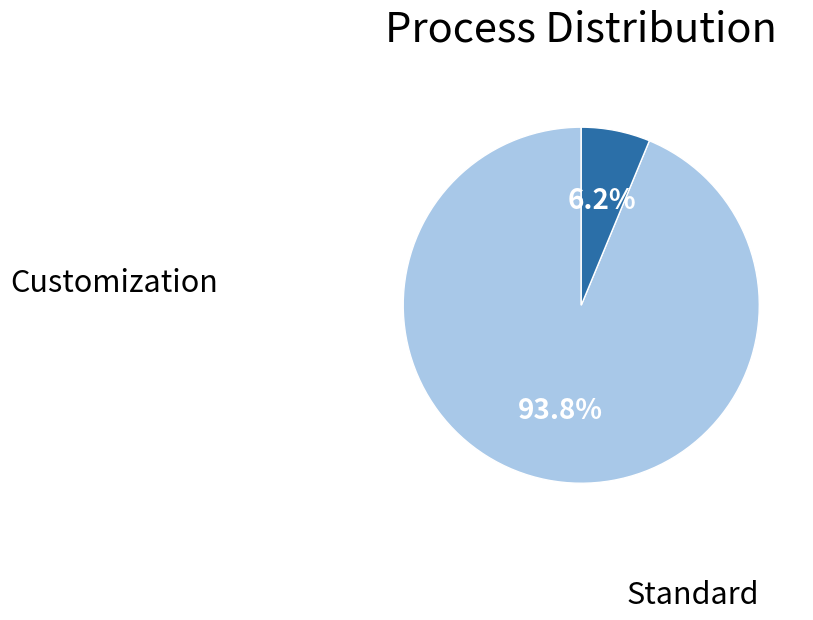

Is there a majority slice in this chart?

Yes